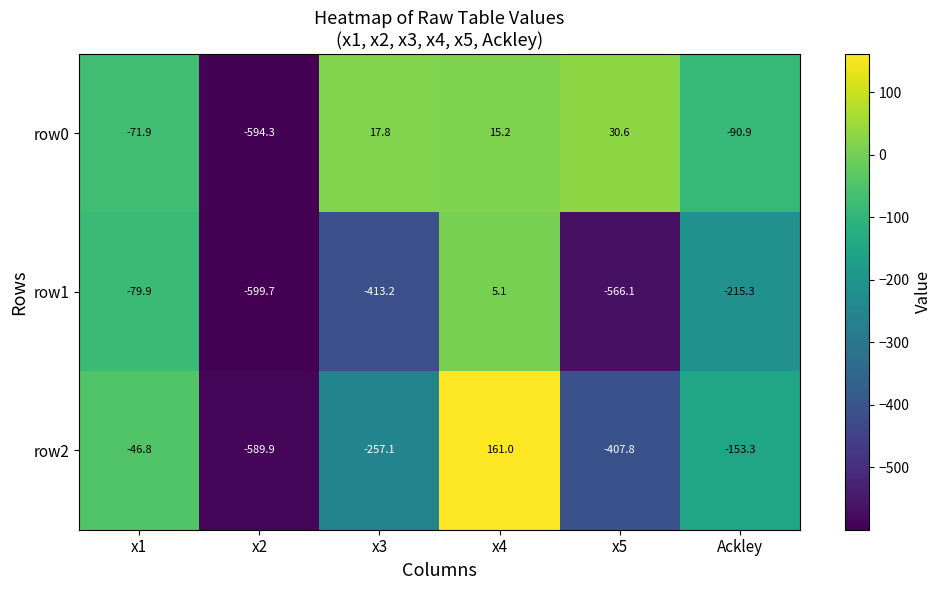

How many values in row0 are above zero?

3